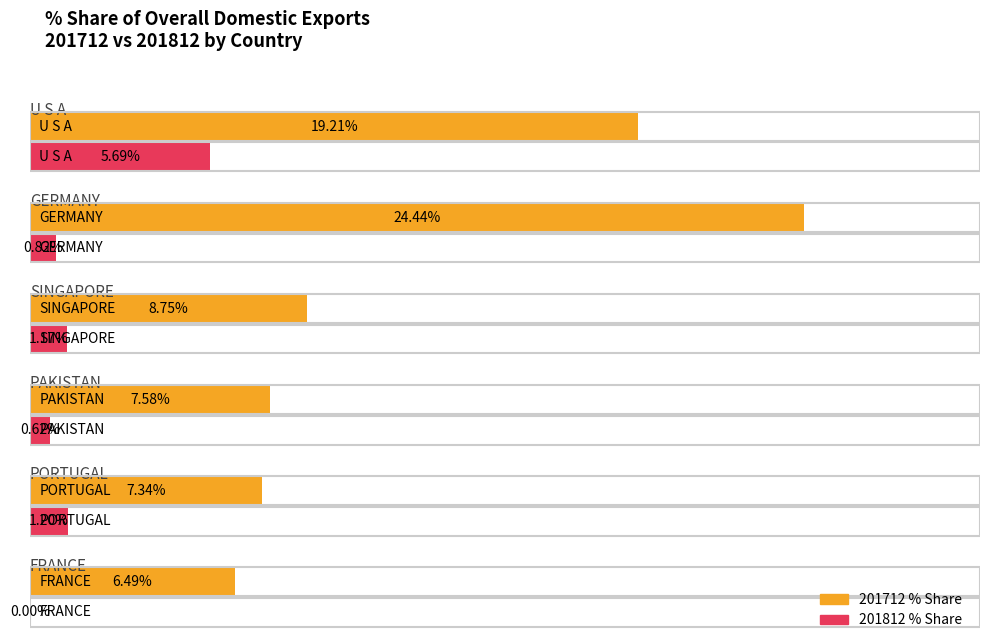

How many data points does each series have?

6